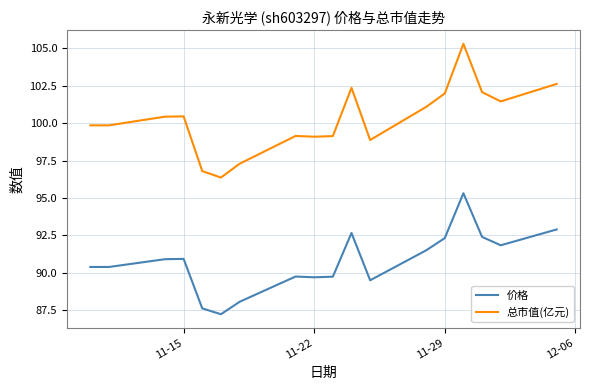

What is the smallest value displayed?

87.2